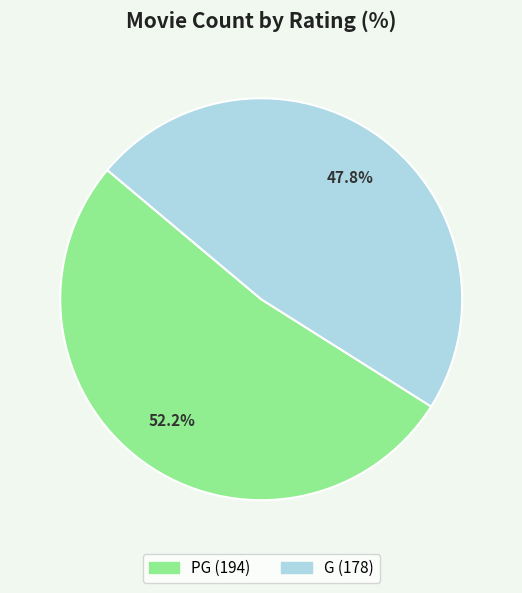

Combined, do PG and G account for over 50%?

Yes